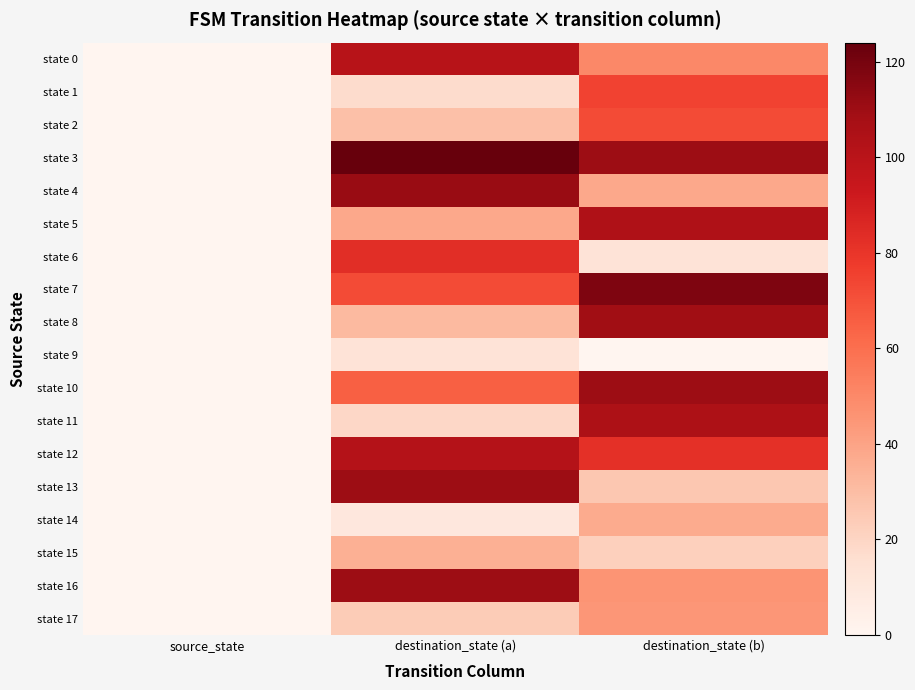

Which label corresponds to the largest value in the chart?

destination_state (a)